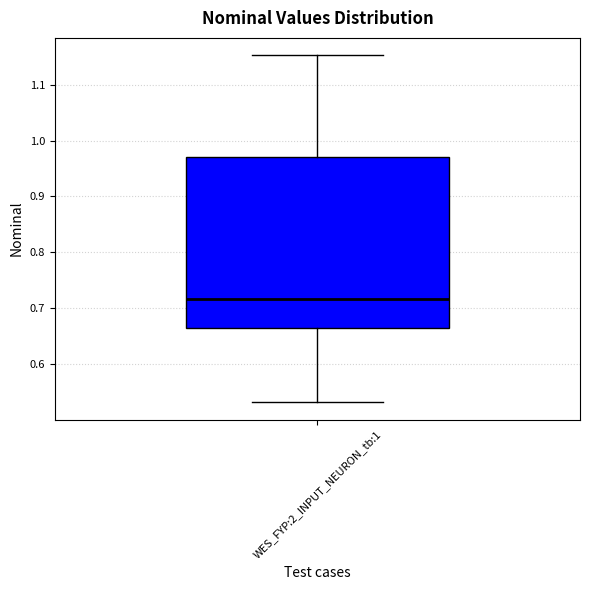

Transcribe this box plot: give where the median line is, the range the box spans, and where the two whiskers end, as read against the y-axis. The values are not printed on the chart, so give them approximately, as read against the axis.

median 0.72, box 0.66 to 0.97, whiskers 0.53 to 1.15